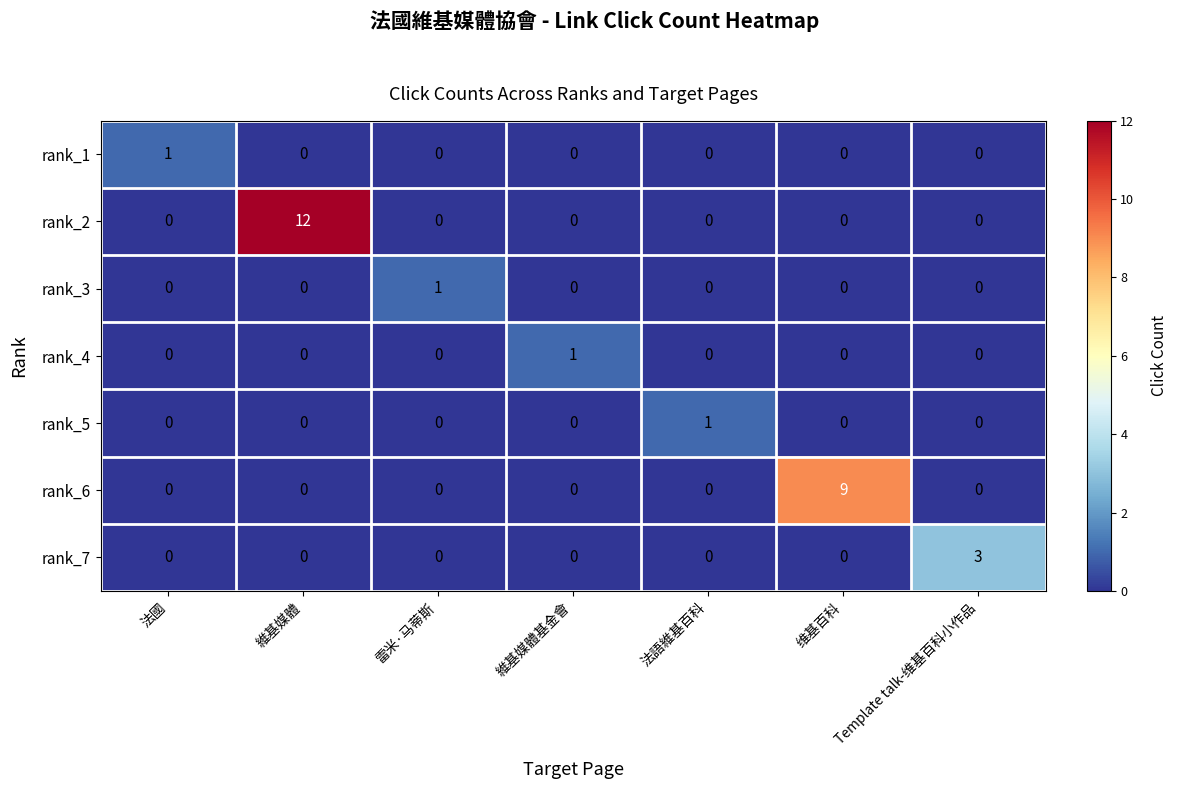

Which label corresponds to the largest value in the chart?

維基媒體